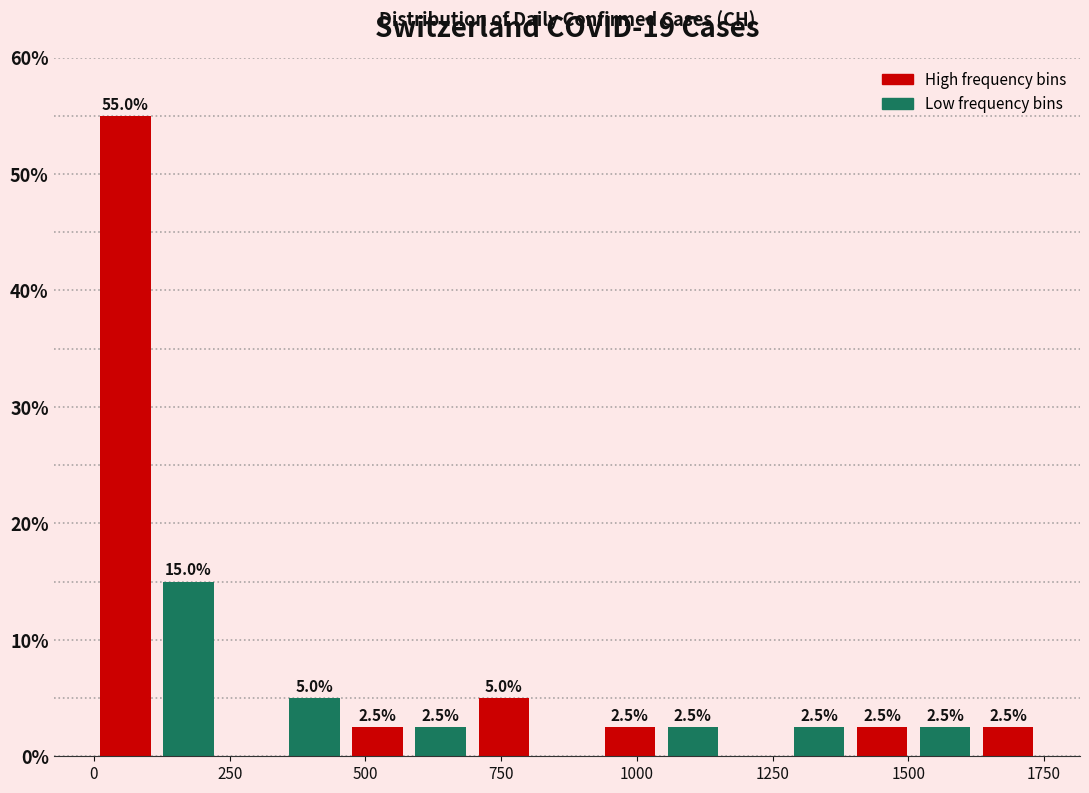

Read against the x-axis, roughly where is the centre of the tallest bar?

50